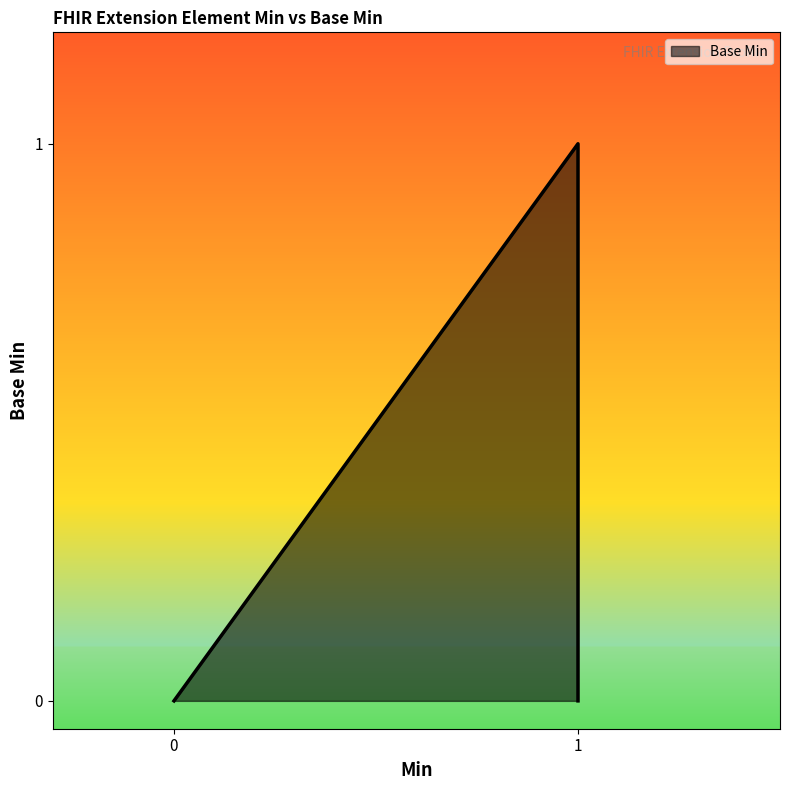

At which category does the data reach its first local peak?

1